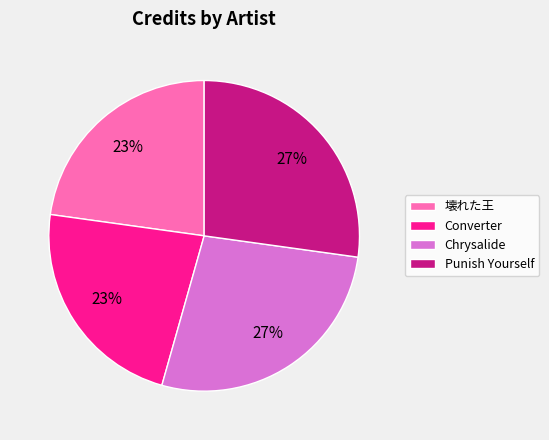

To the nearest percent, what is the difference between the largest and smallest slice percentages?

4%